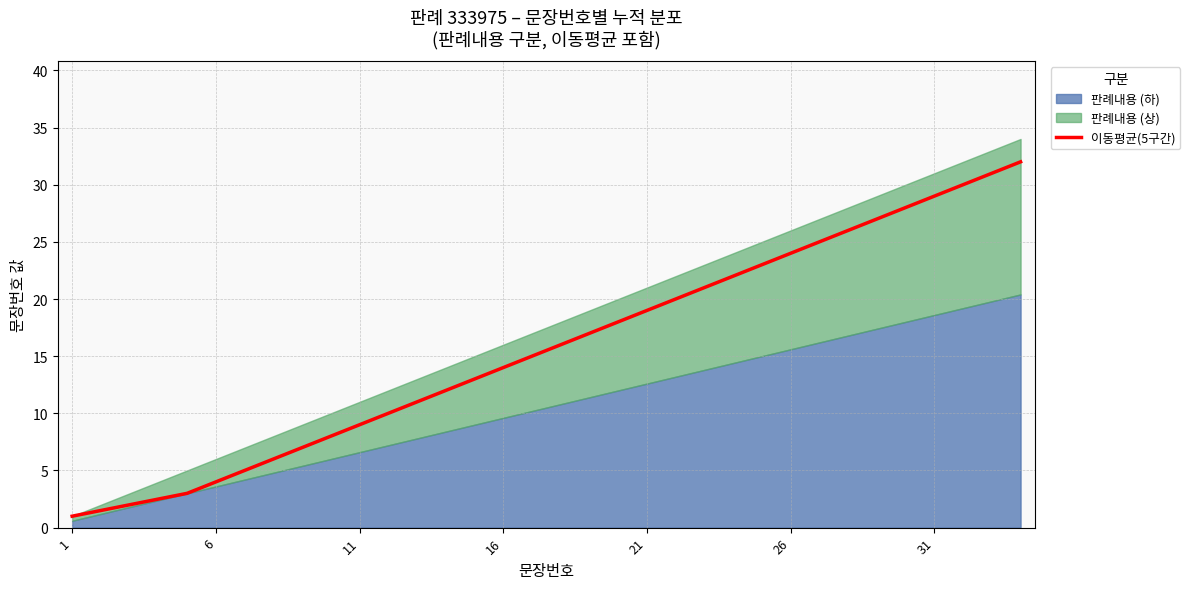

What is the ratio of the value at 28 to the value at 9?

3.4